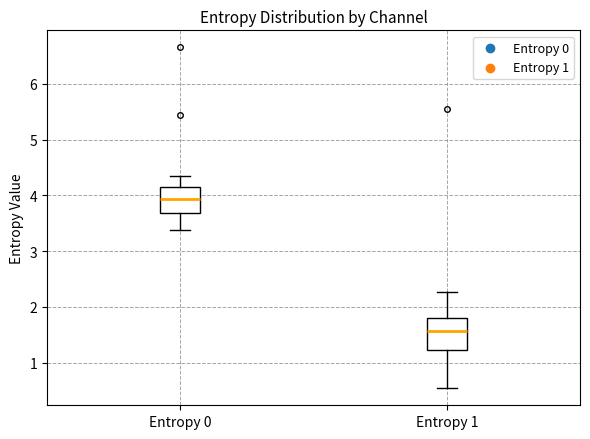

Where is the lower edge of the box for Entropy 0 on the y-axis? The values are not printed on the chart, so give them approximately, as read against the axis.

3.7